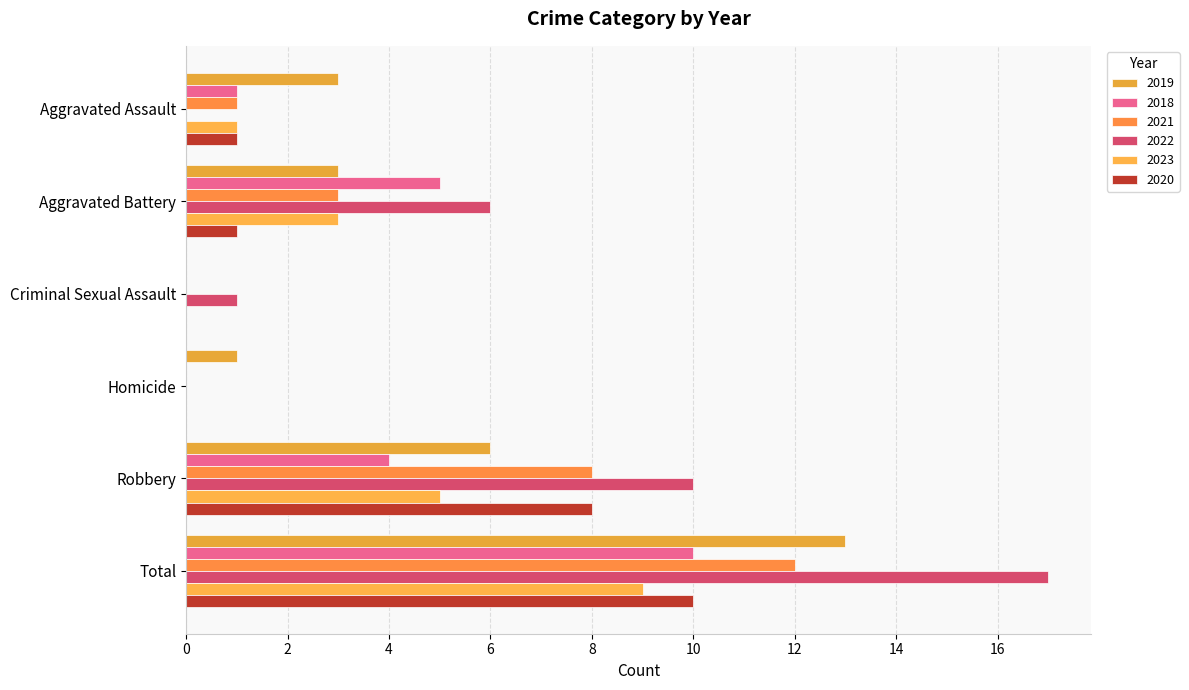

Reading left to right, transcribe all the data shown in this chart.

2019: 3	3	0	1	6	13
2018: 1	5	0	0	4	10
2021: 1	3	0	0	8	12
2022: 0	6	1	0	10	17
2023: 1	3	0	0	5	9
2020: 1	1	0	0	8	10